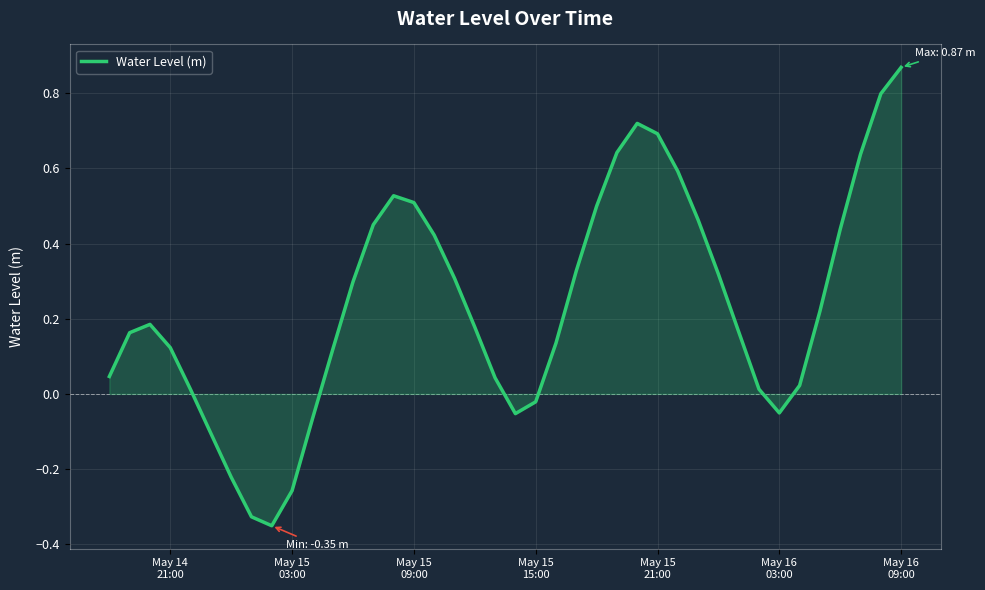

How many interior local valleys (lower than both neighbors) does the data have?

3